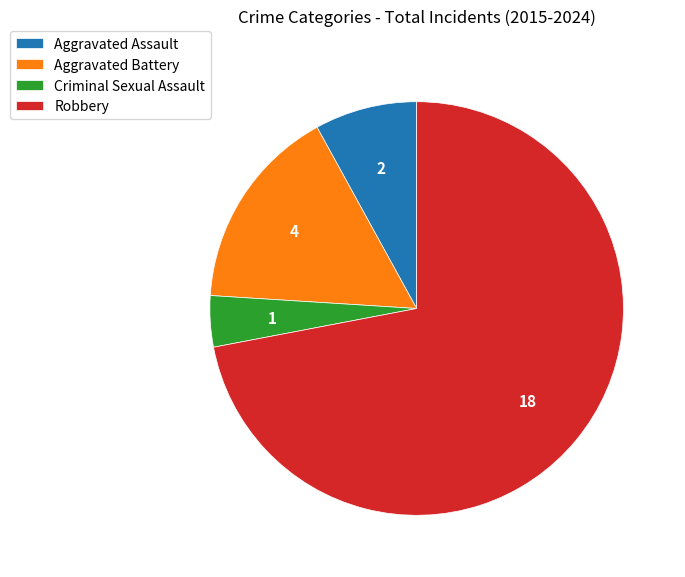

How many segments does this pie chart have?

4